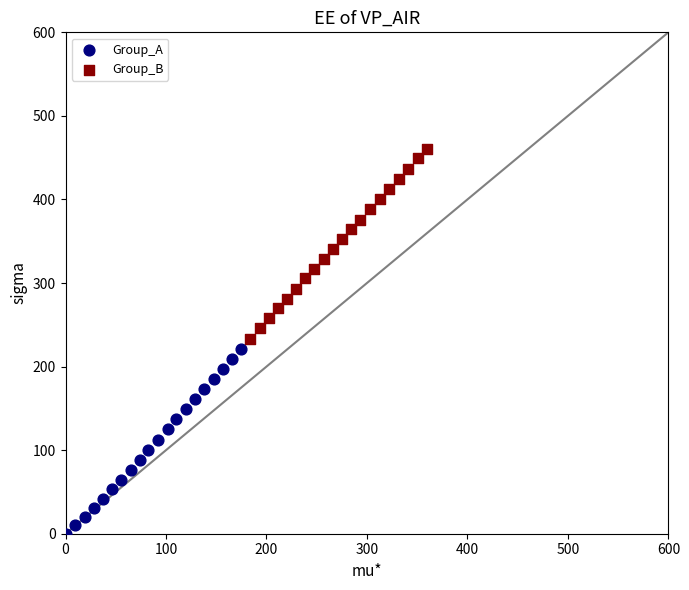

Which series contains the lowest Y value?

Group_A